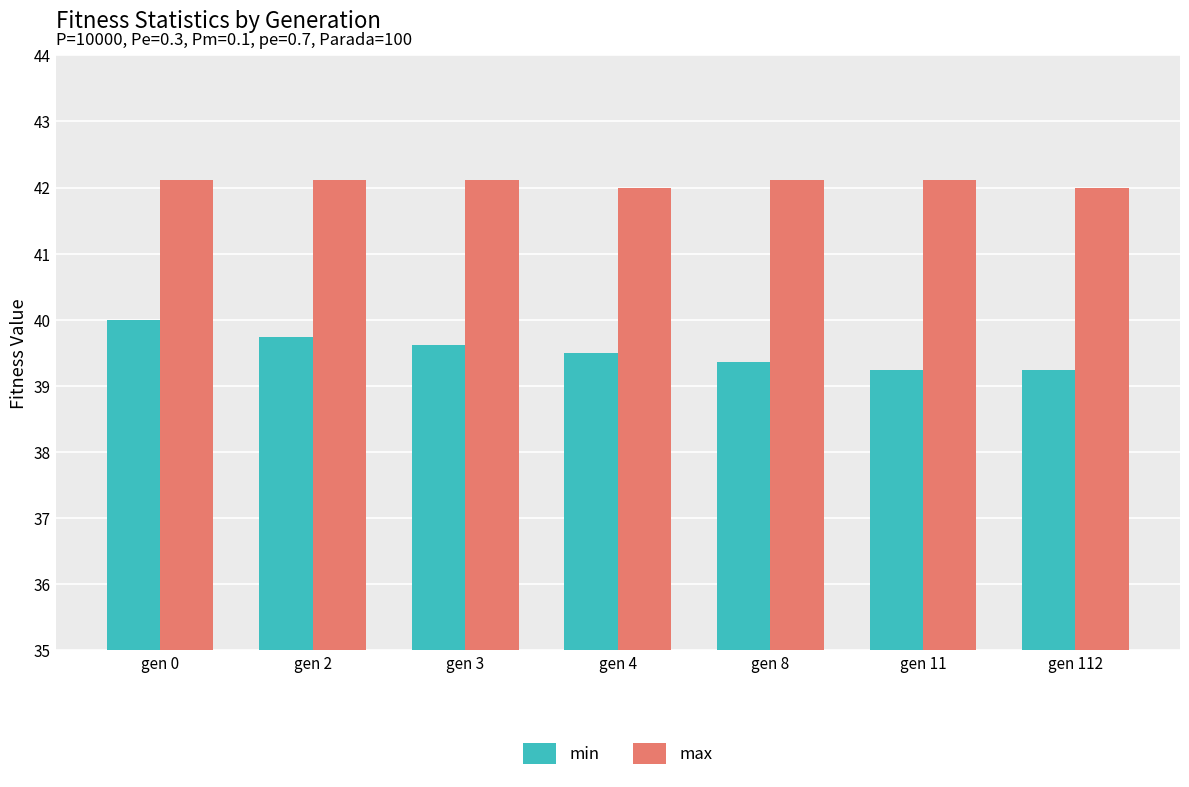

At which label does min reach its peak?

gen 0